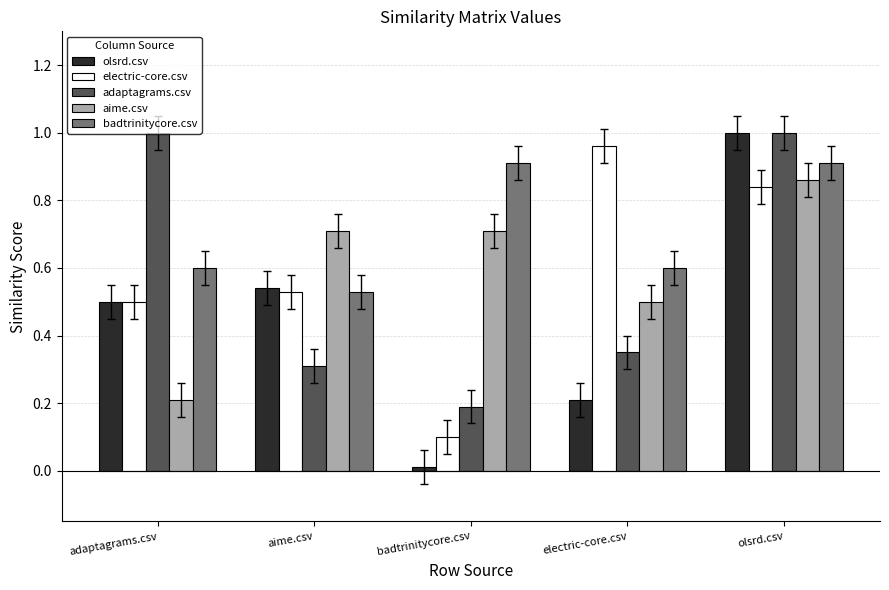

Which category has the highest value in the olsrd.csv series?

olsrd.csv